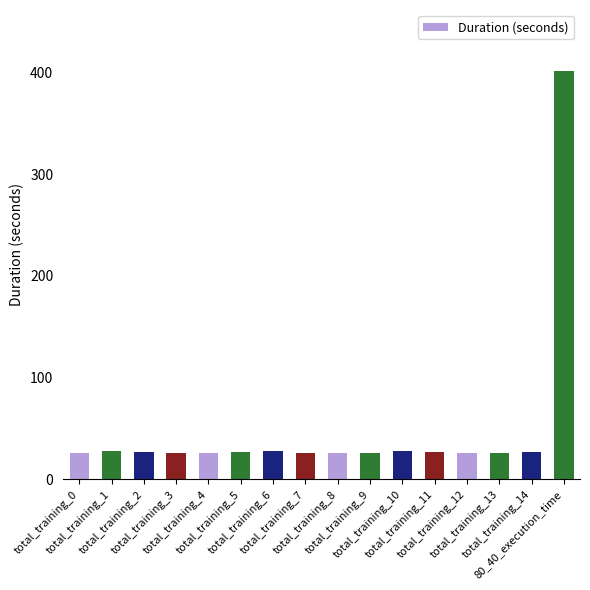

What value does the data have at total_training_5?

26.5